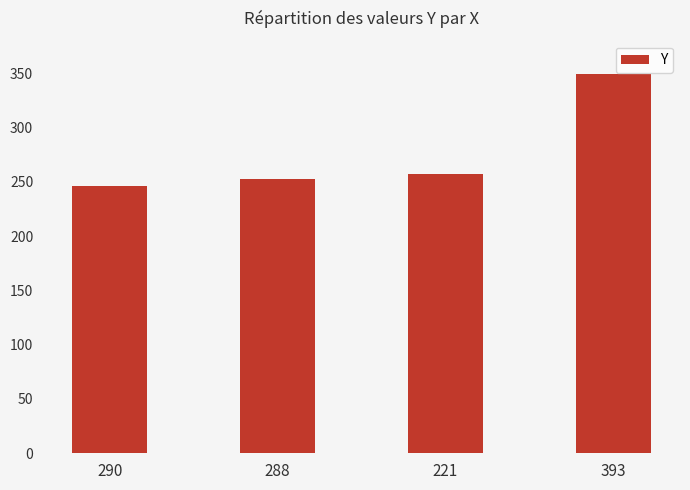

What is the difference between the maximum and minimum values?

103